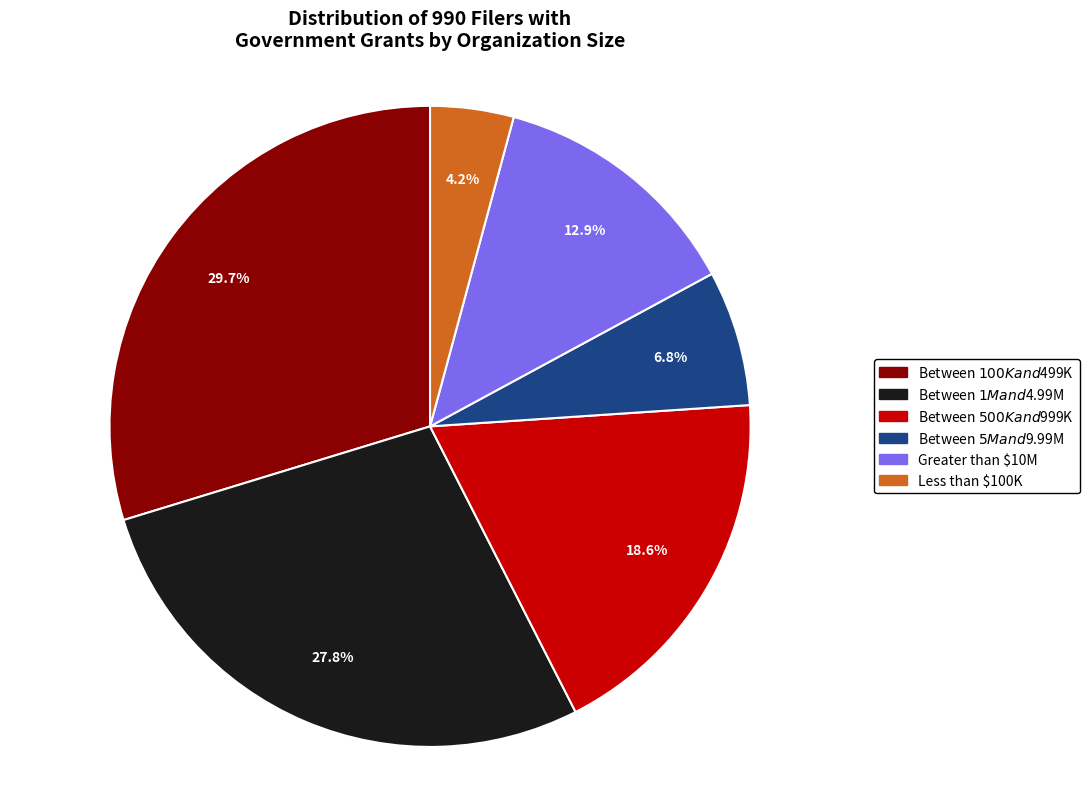

Which slice is the smallest?

Less than $100K